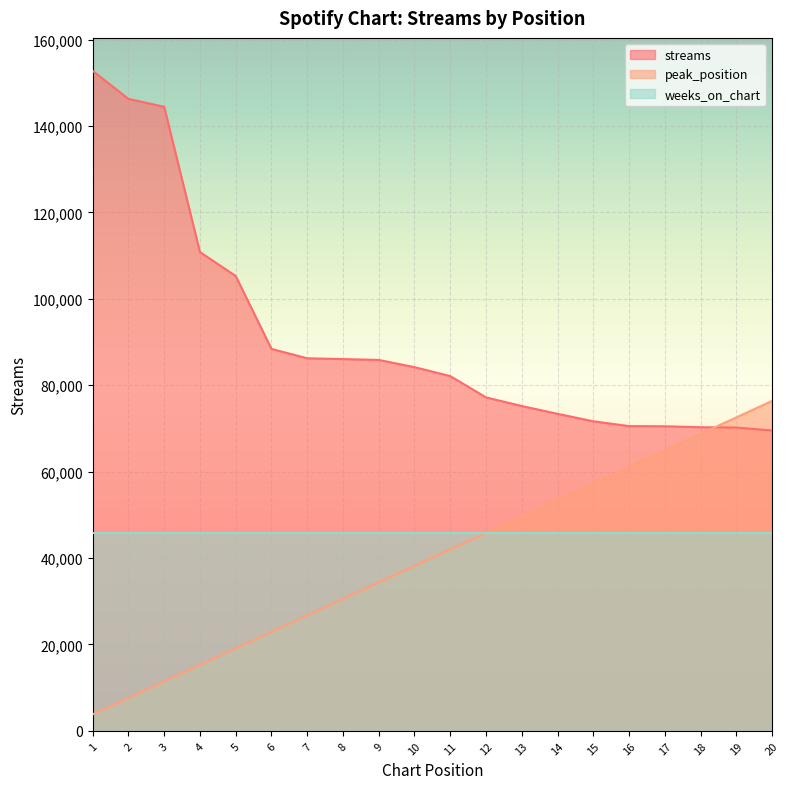

What are all the series names shown in the legend?

streams, peak_position, weeks_on_chart